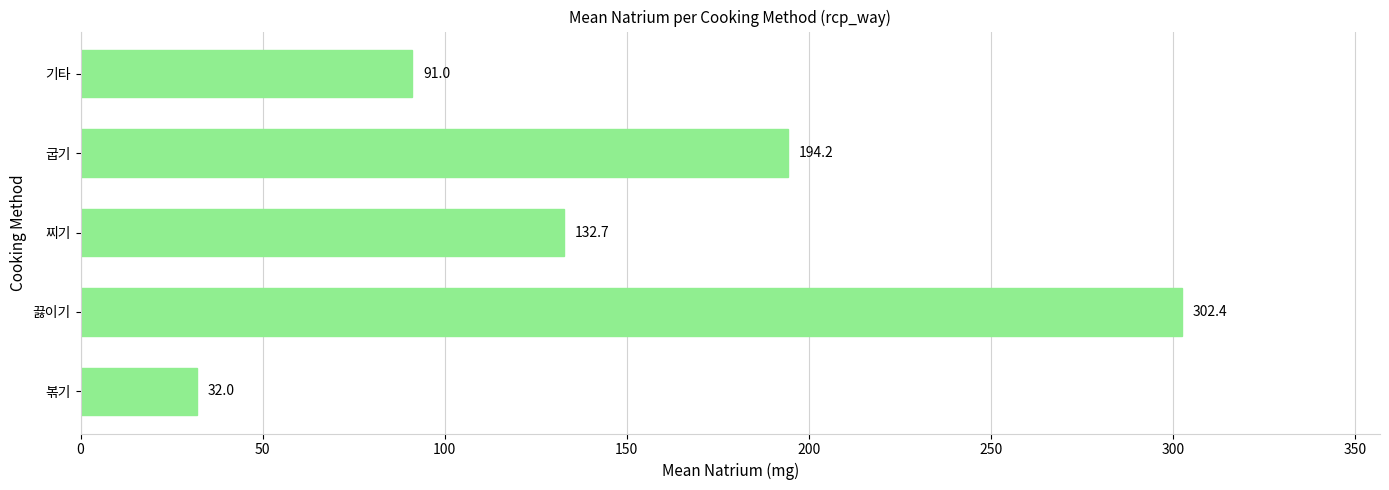

Rank the categories by value from lowest to highest.

볶기, 기타, 찌기, 굽기, 끓이기